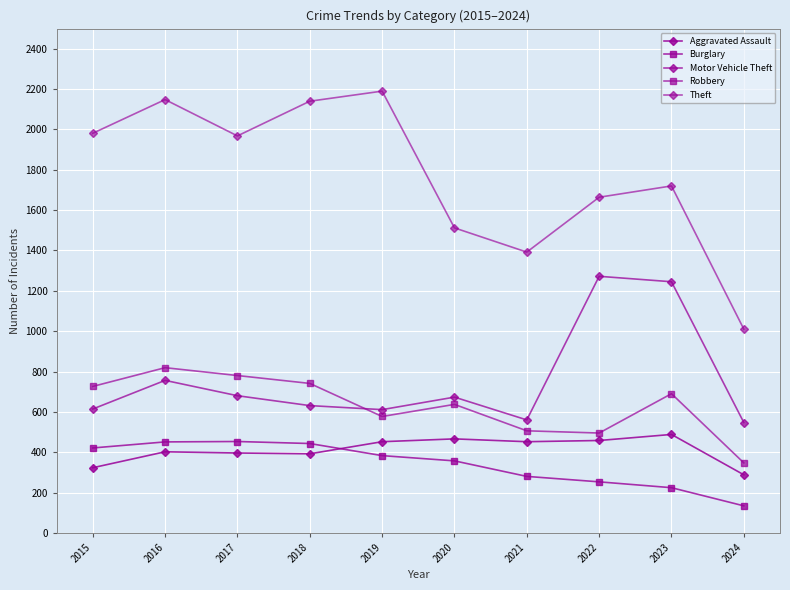

Read the Theft value at 2015.

1981